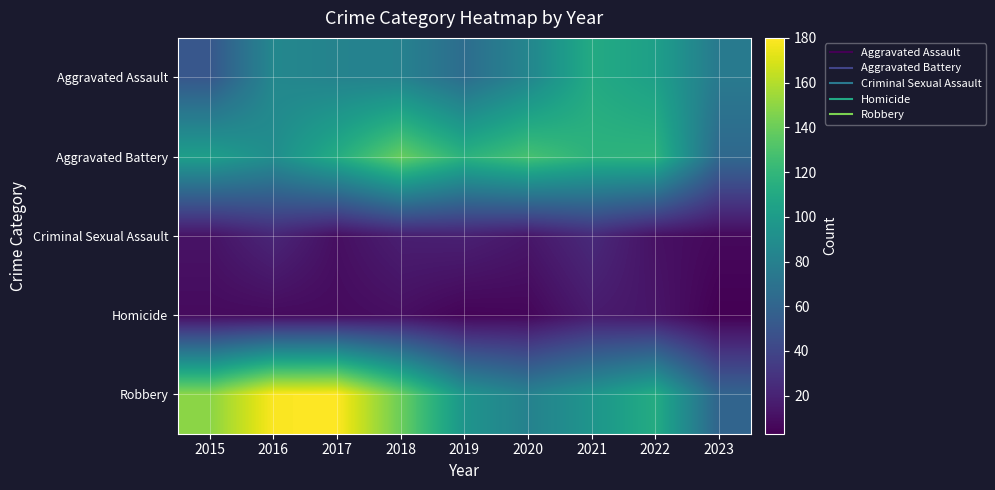

At which category does the chart reach its minimum across all series?

2023